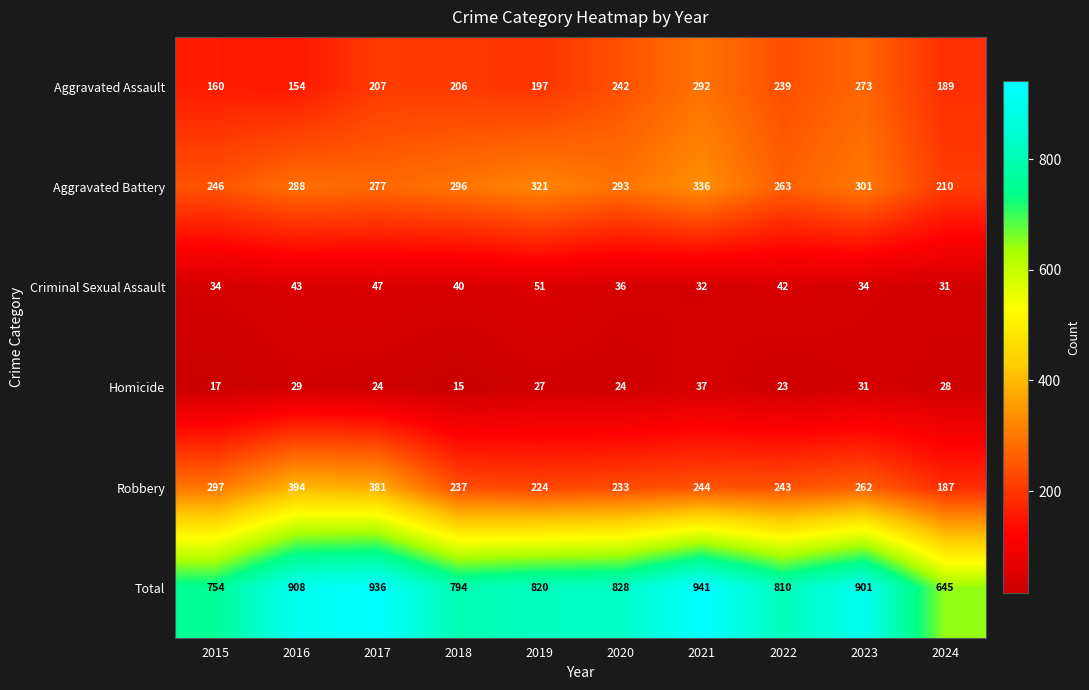

At which label does Robbery first exceed 244?

2015